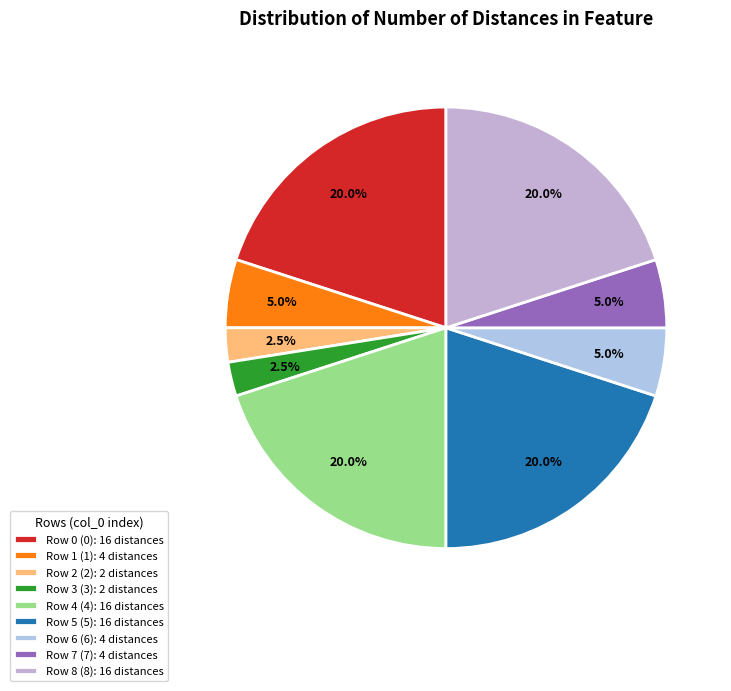

How many segments does this pie chart have?

9